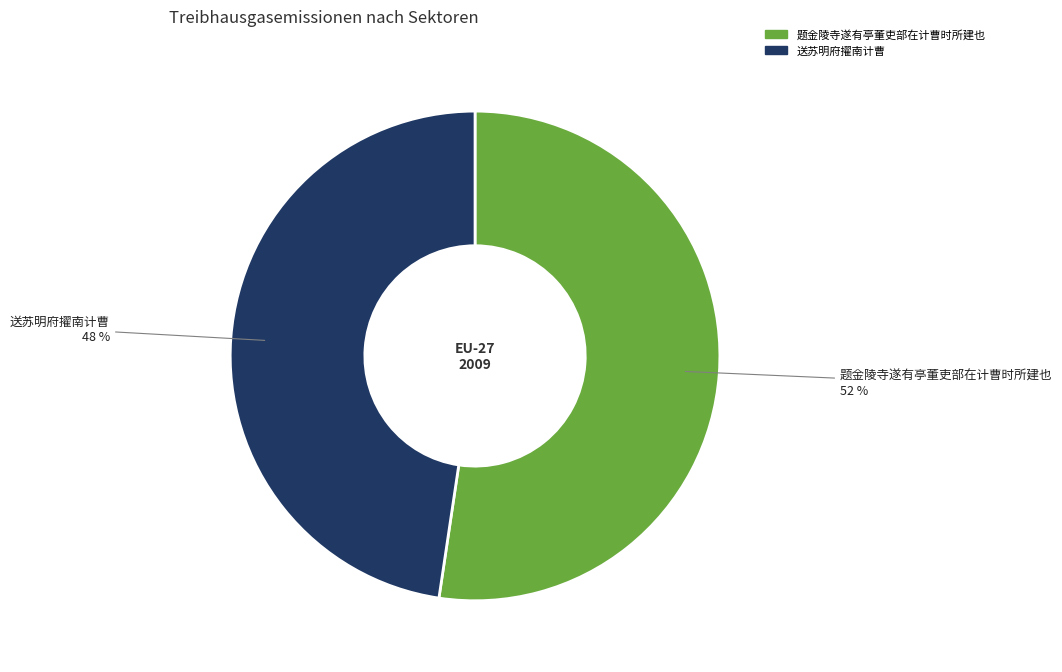

The 题金陵寺遂有亭董吏部在计曹时所建也 slice represents 67% of the pie. True or false?

False